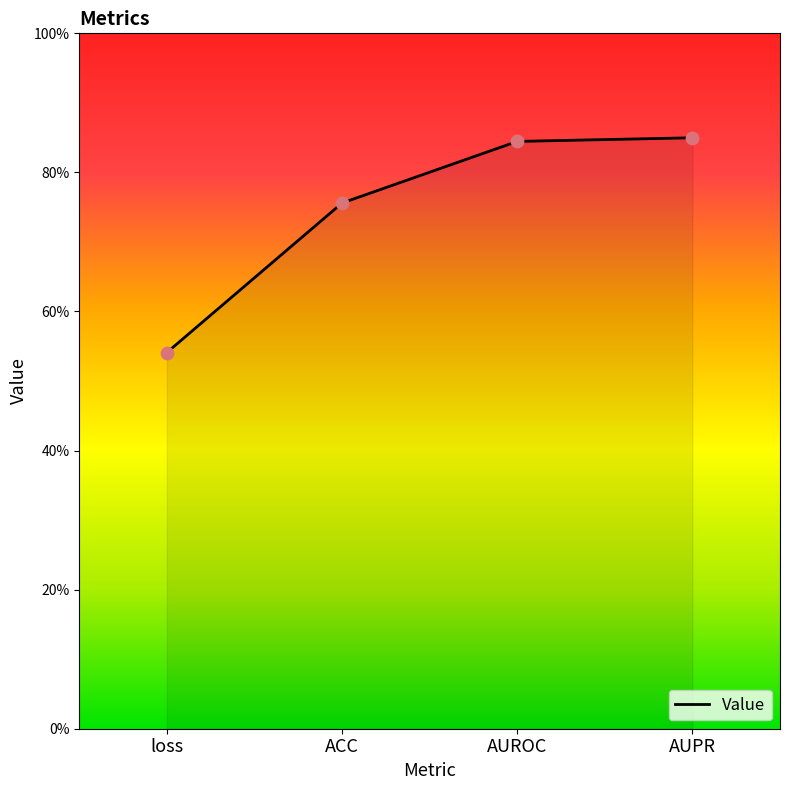

Which has a higher value, loss or AUPR?

AUPR